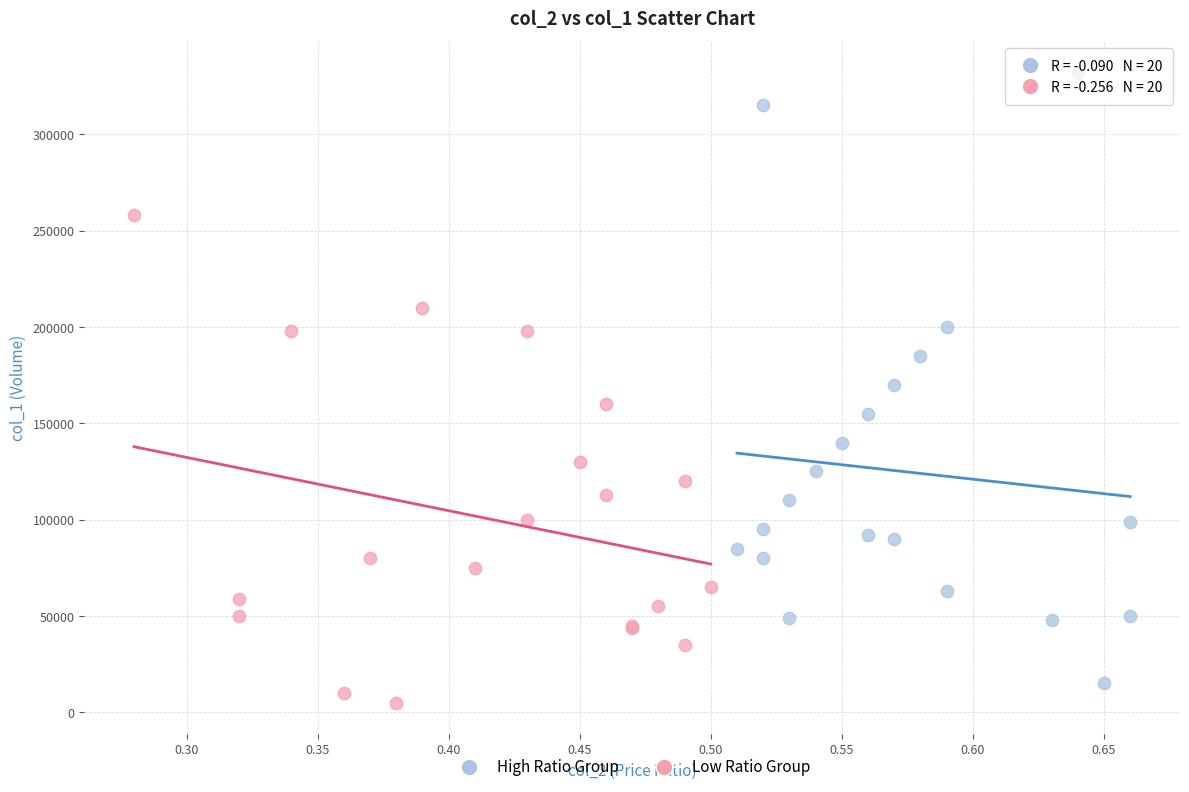

Which series contains the highest Y value?

High Ratio Group